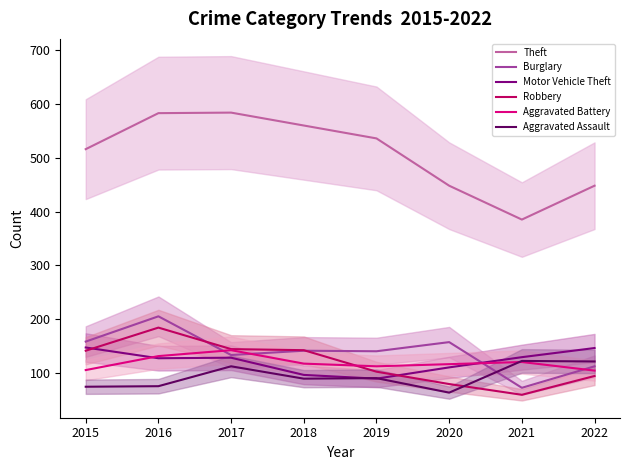

True or false: Robbery has a value of 122 at 2020.

False